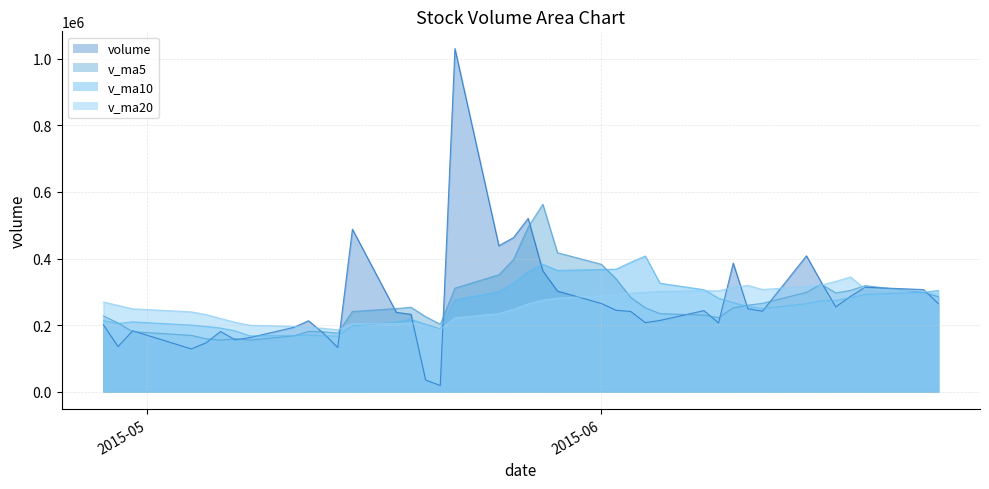

What is the smallest value displayed?

18852.6